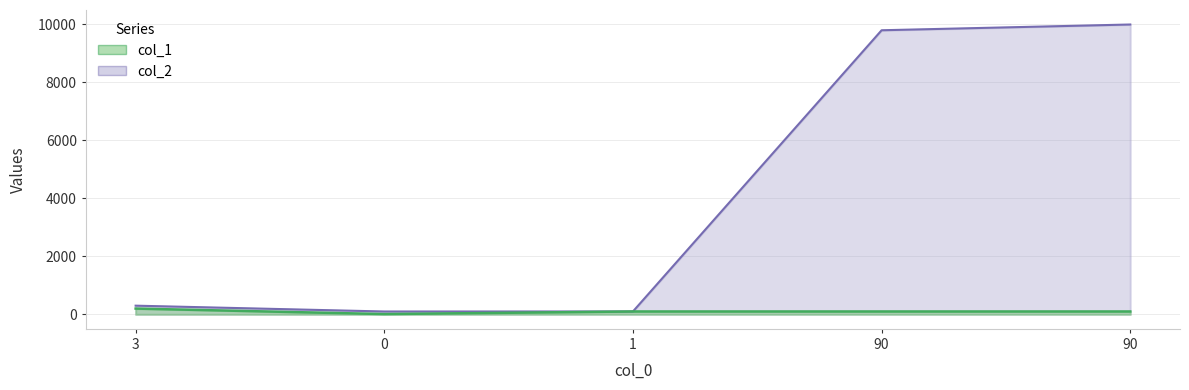

What is the maximum value shown in the chart?

10000